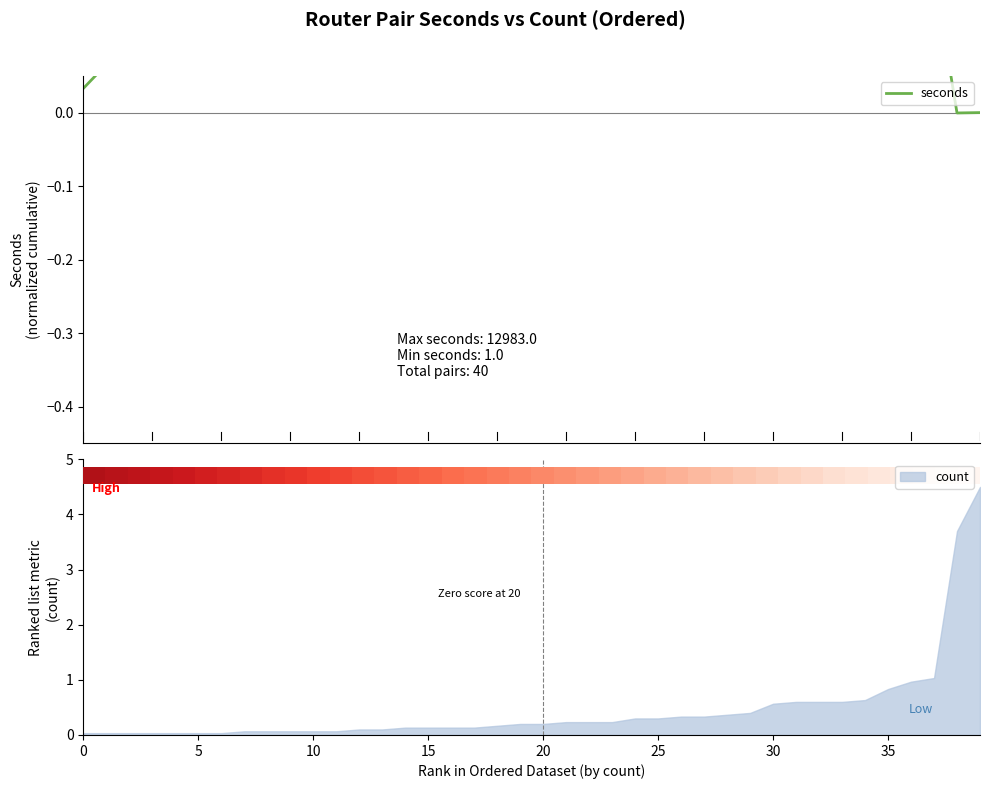

Is it true that count equals 0.5 at 25?

False